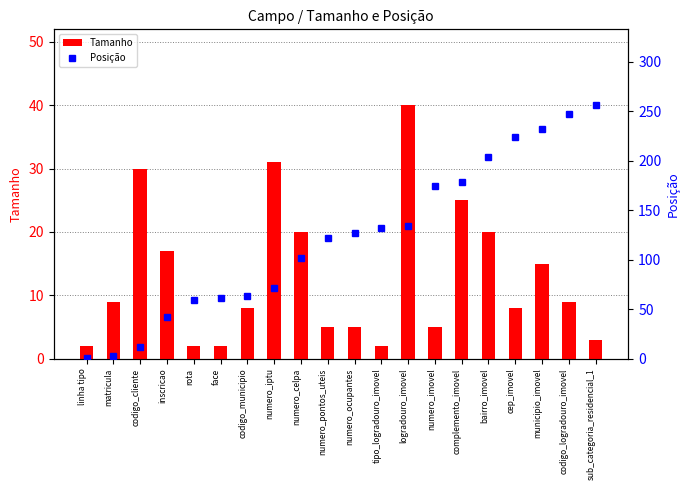

Which series has the largest range (max minus min)?

Posição